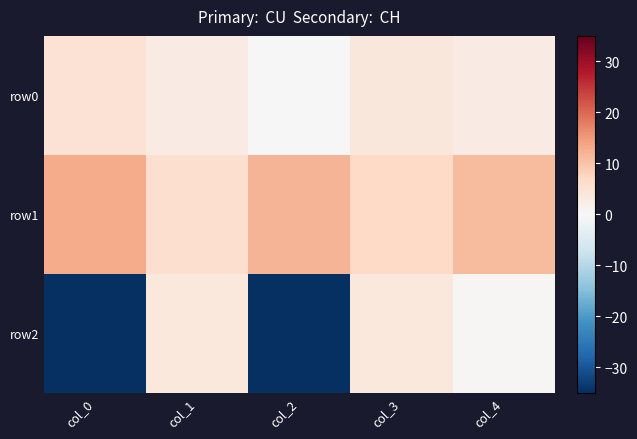

What is the total value across all series at col_3?

14.8